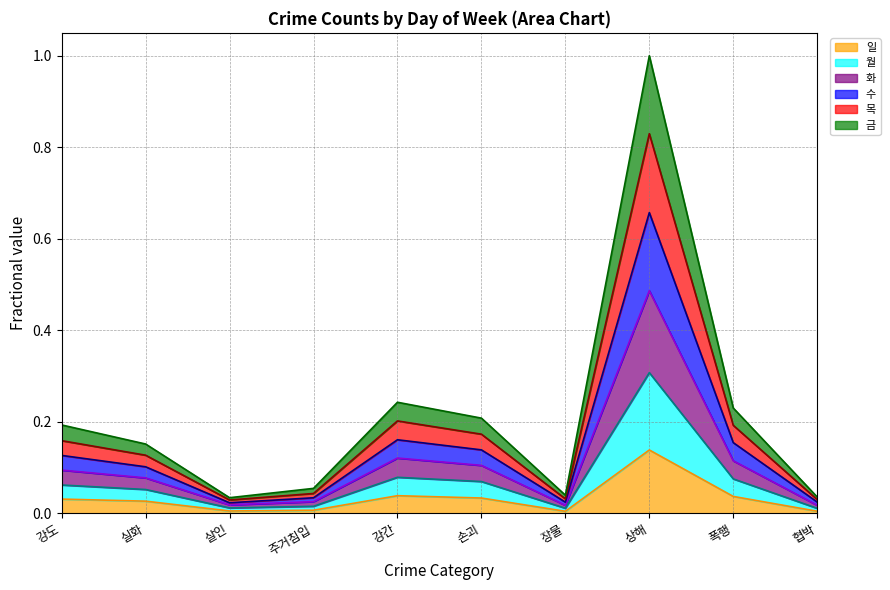

What are all the series names shown in the legend?

일 (line), 월 (line), 화 (line), 수 (line), 목 (line), 금 (line)